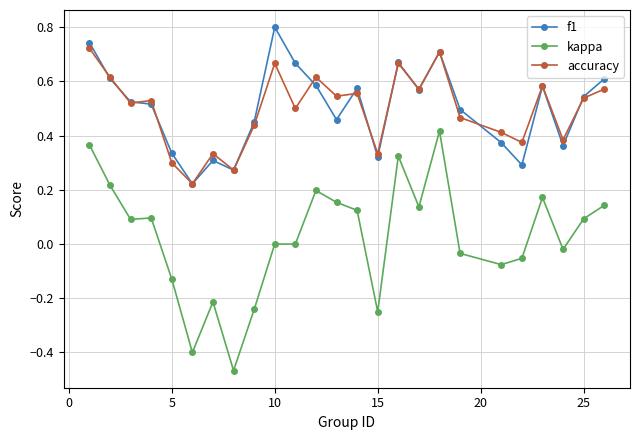

True or false: kappa and accuracy intersect in this chart.

False